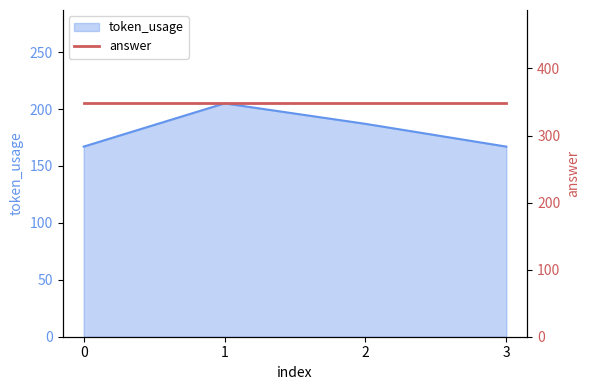

Does the chart have visible grid lines?

No